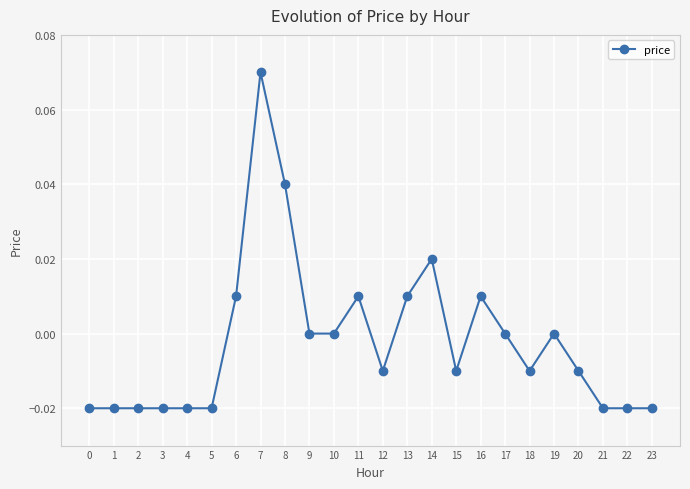

True or false: there are more than 2 points higher than both neighbors.

True